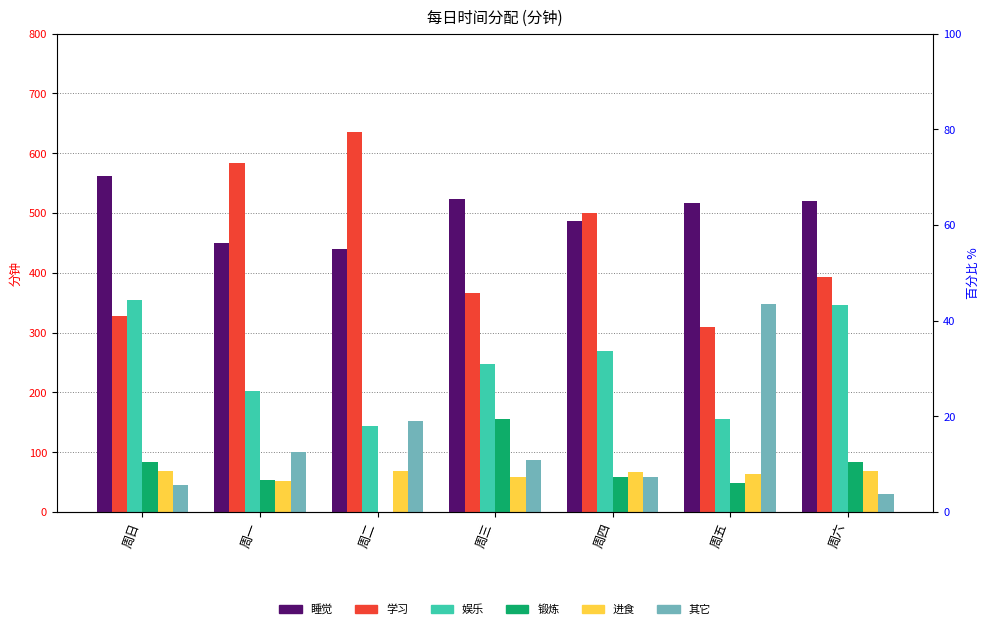

How many groups of bars are there?

7